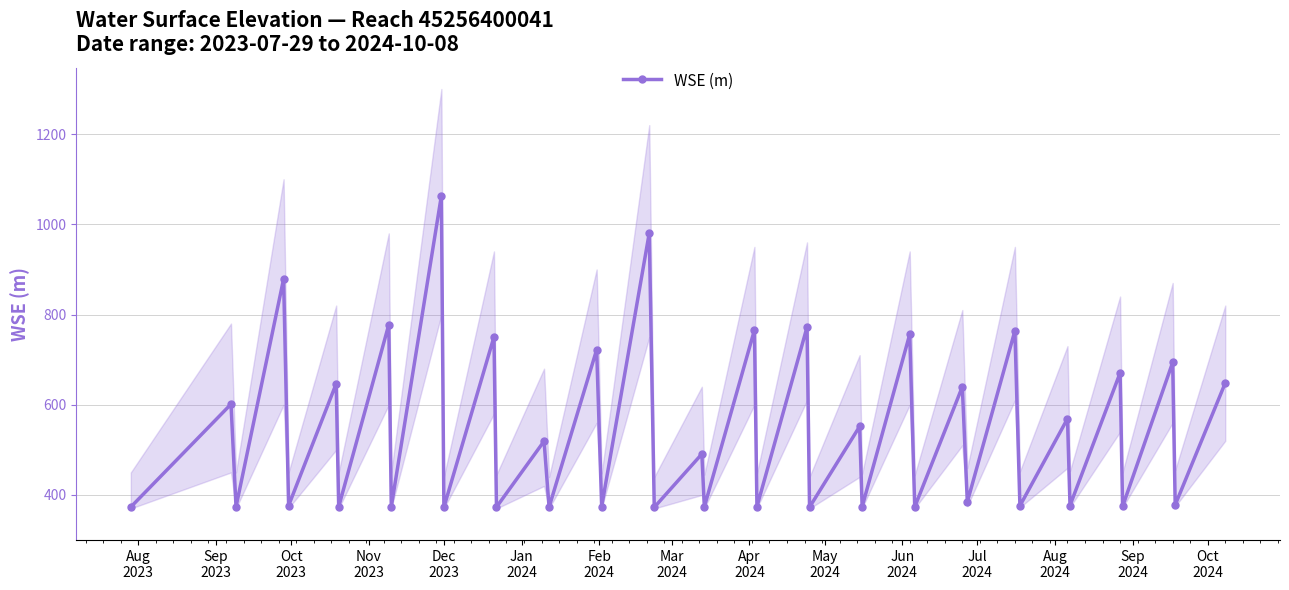

What is the value of the 36th point from the left?

670.7